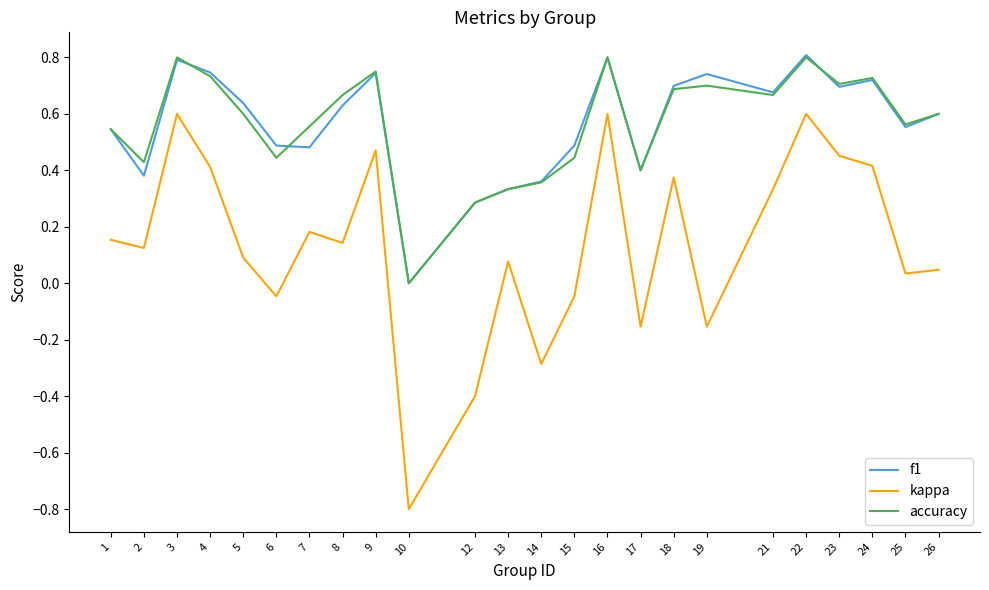

The value of accuracy at 5 is 0.6. True or false?

True